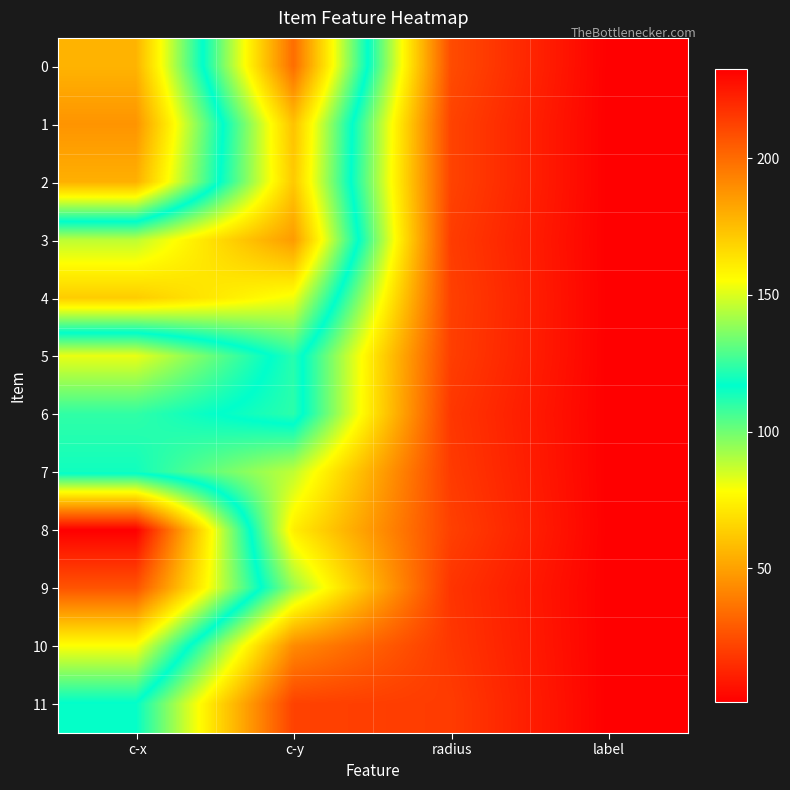

At c-y, list the series in order from smallest to largest.

11, 10, 8, 7, 9, 5, 6, 4, 2, 1, 3, 0